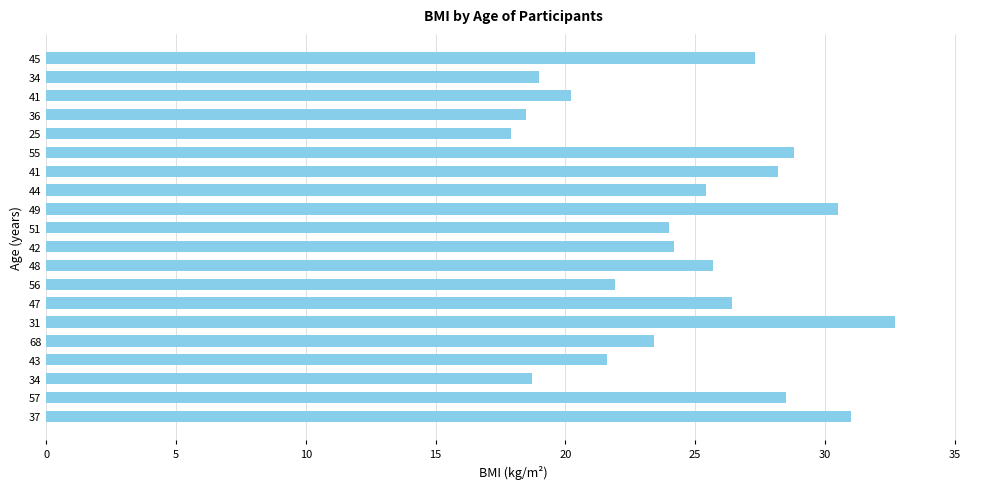

How many categories are shown in the chart?

20